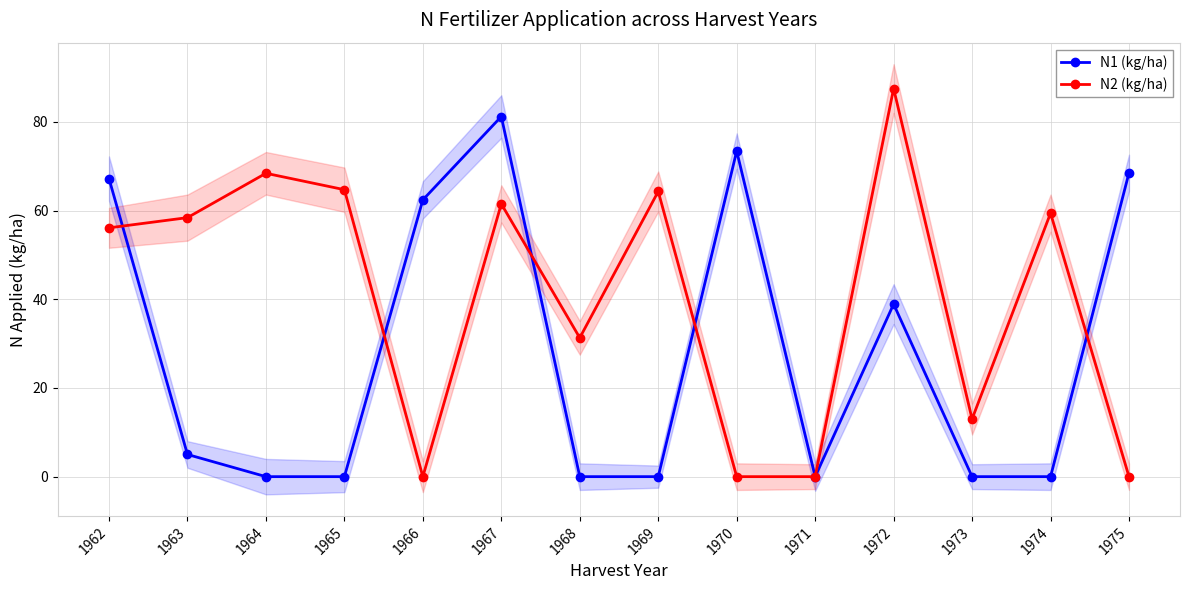

How many series are shown in this chart?

2